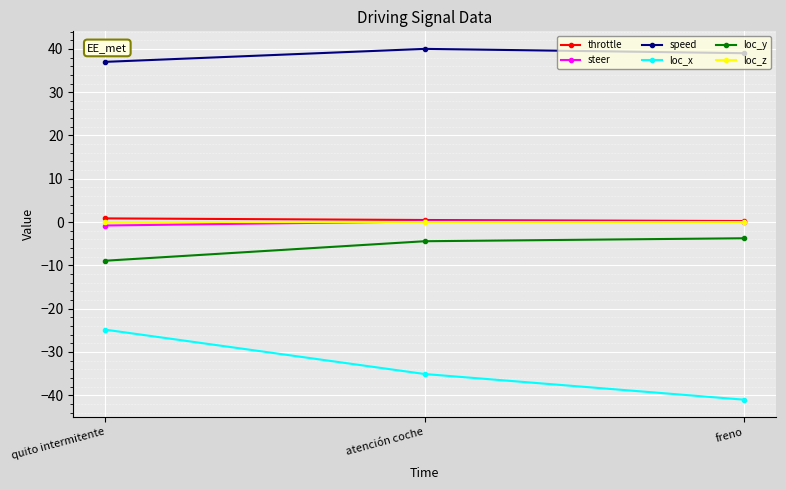

What is the value of the loc_y point at the 3rd from the left?

-3.7